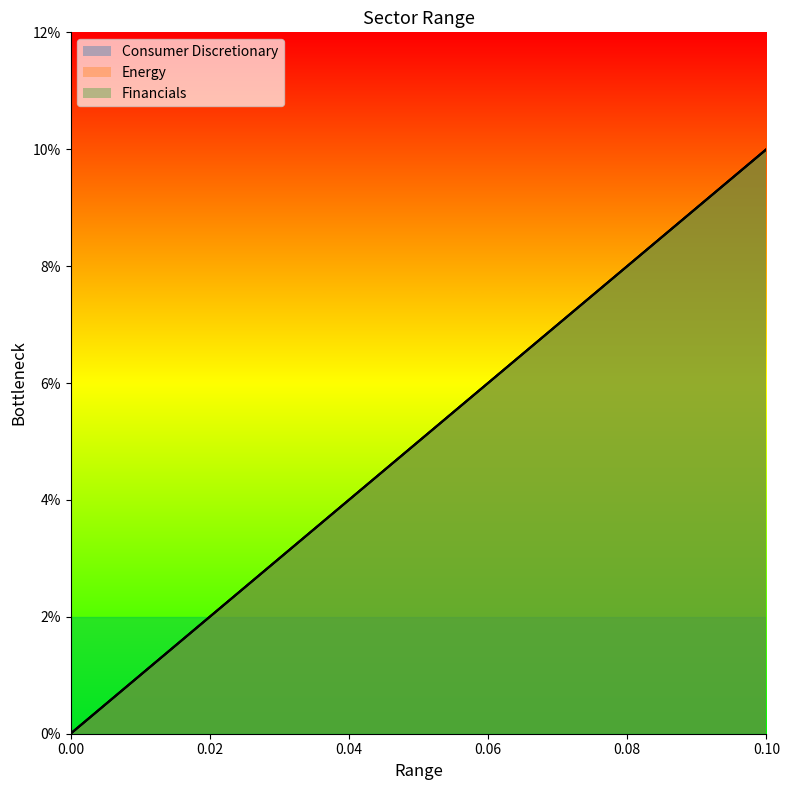

What is the value of the Financials point at the 2nd from the left?

0.1